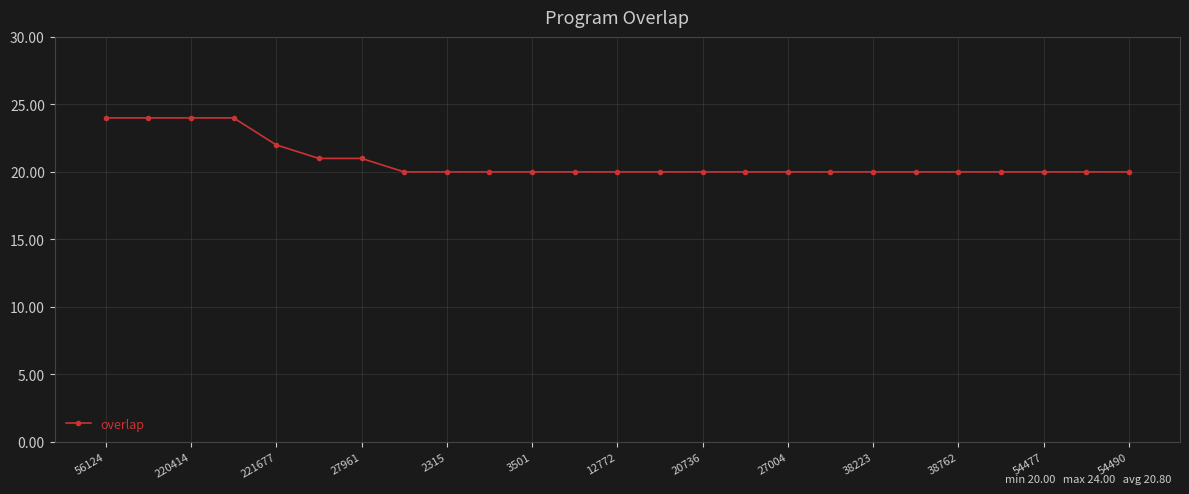

What is the minimum value shown in the chart?

20